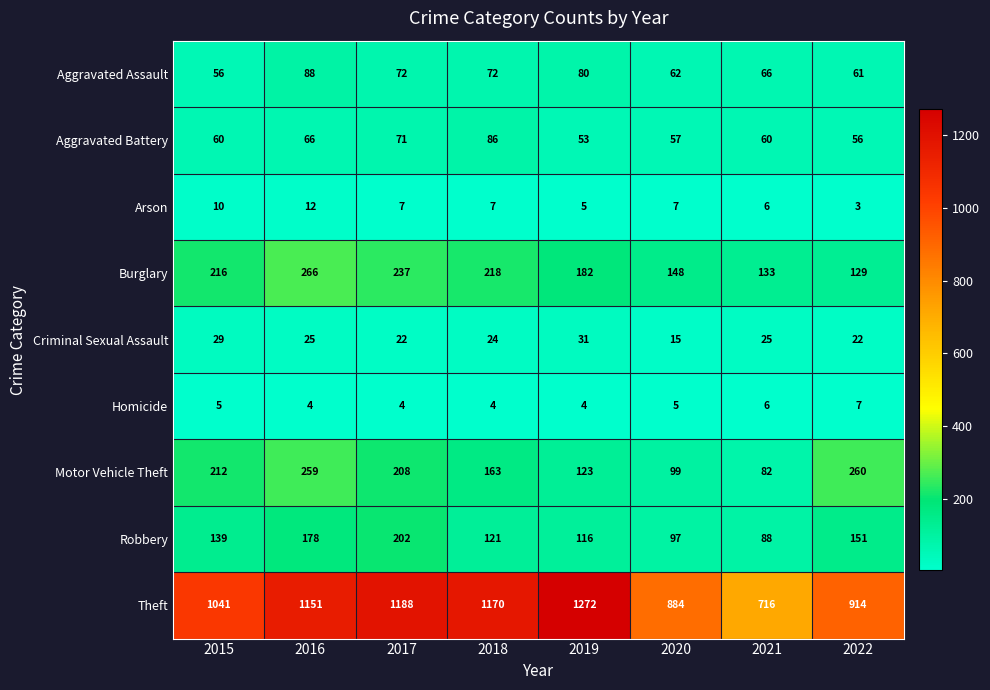

What is the approximate value of Theft at 2020, to the nearest 10?

880